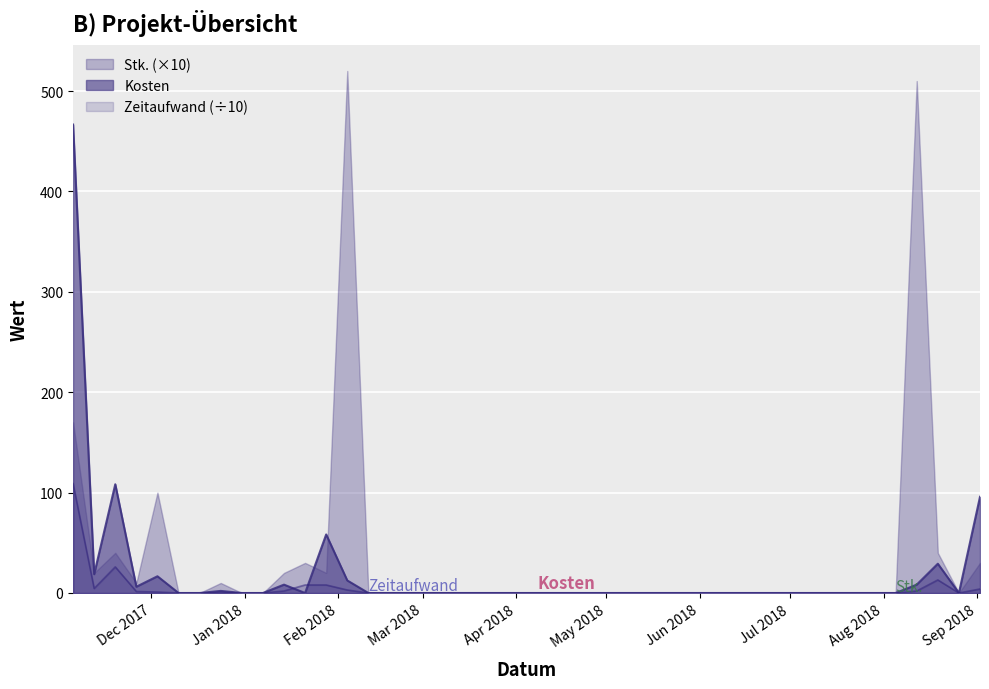

Which series has the largest range (max minus min)?

Stk. (×10)